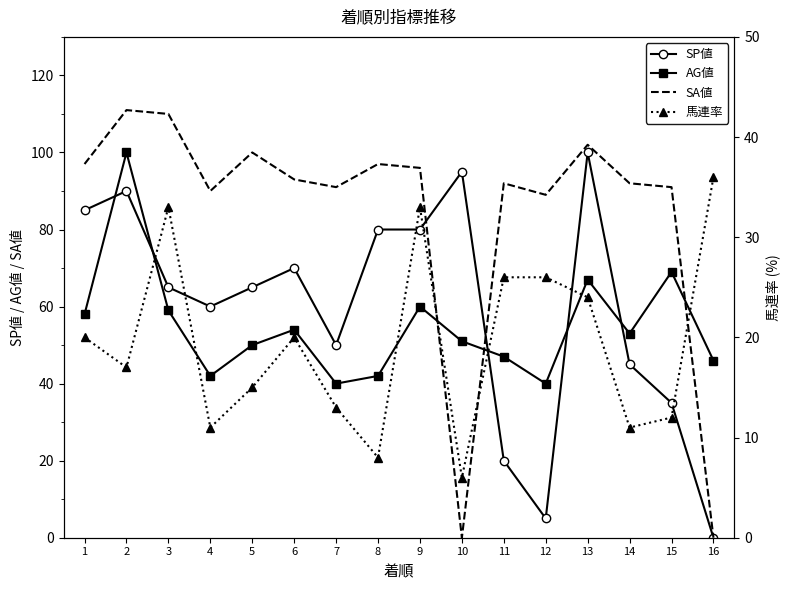

What is the maximum value shown in the chart?

111